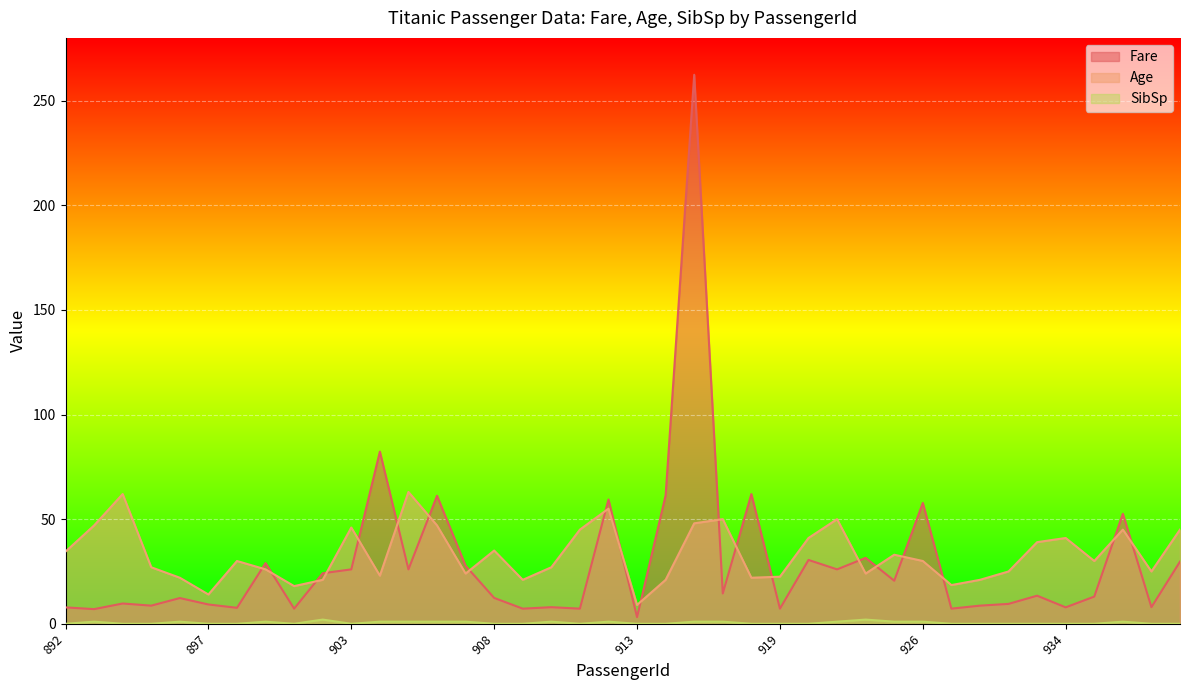

Which series has the largest total across all categories?

Age